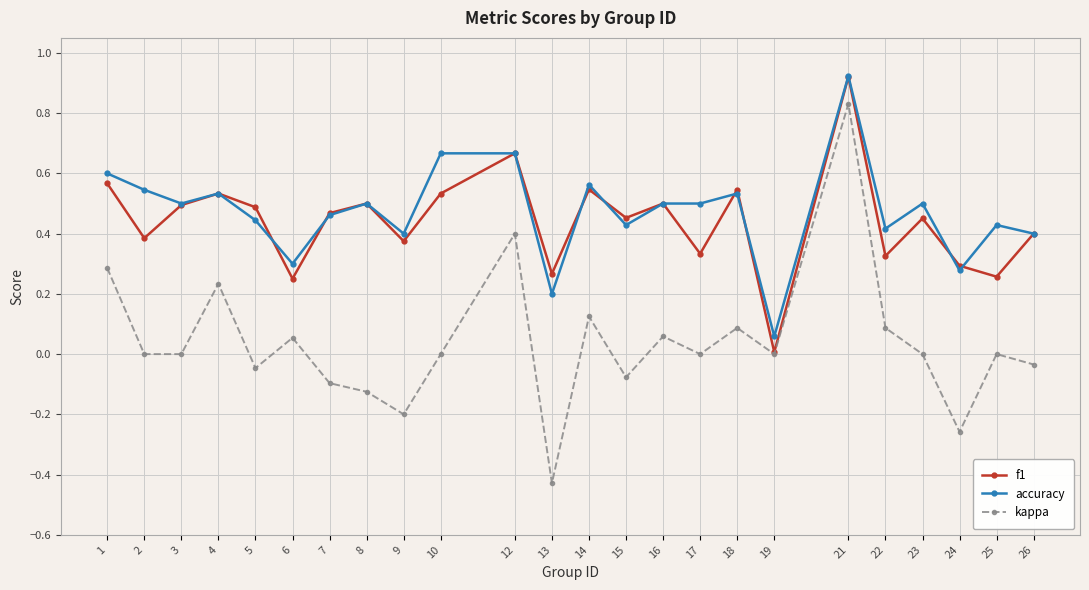

At which label does f1 reach its minimum?

19